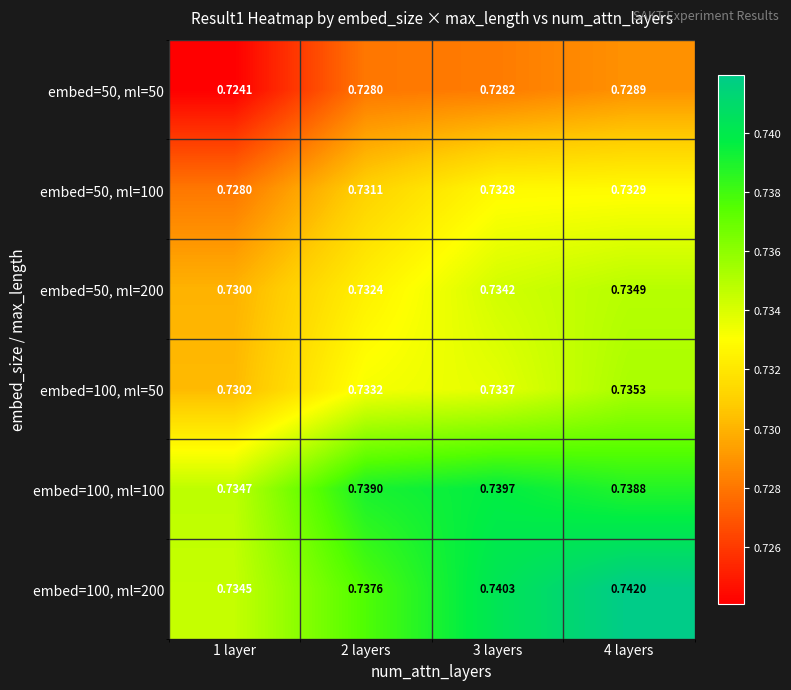

At which category does the chart reach its minimum across all series?

1 layer